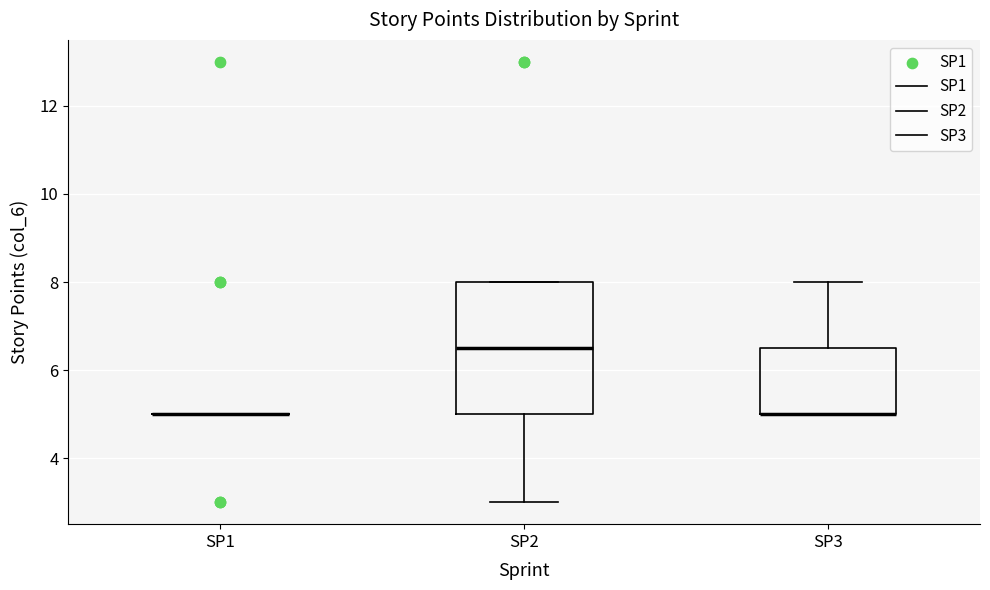

Comparing the boxes themselves (not the whiskers), which one is the tallest?

SP2